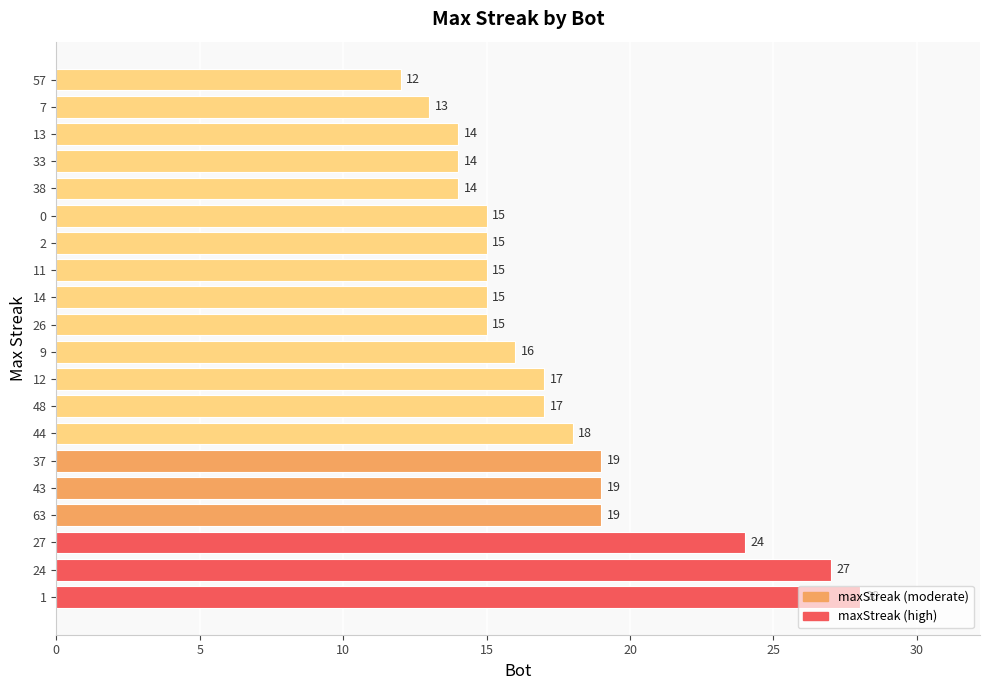

Count the number of data series in this chart.

1